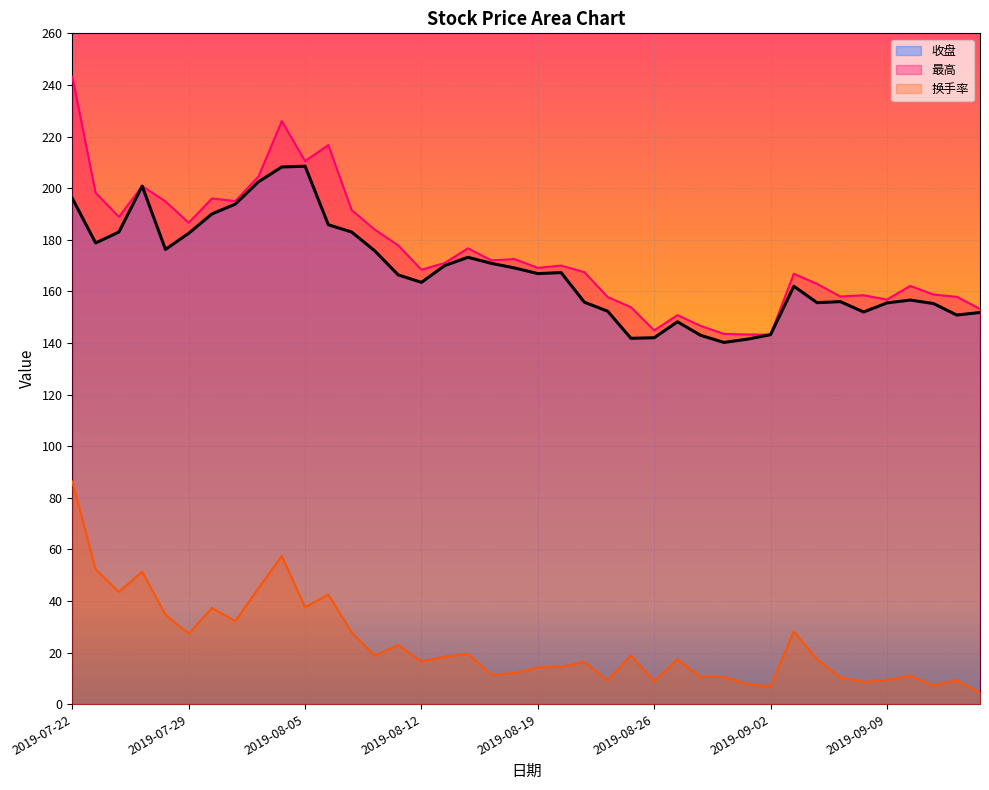

Is the value of 收盘 at 2019-08-15 greater than the value of 最高 at 2019-09-16?

Yes